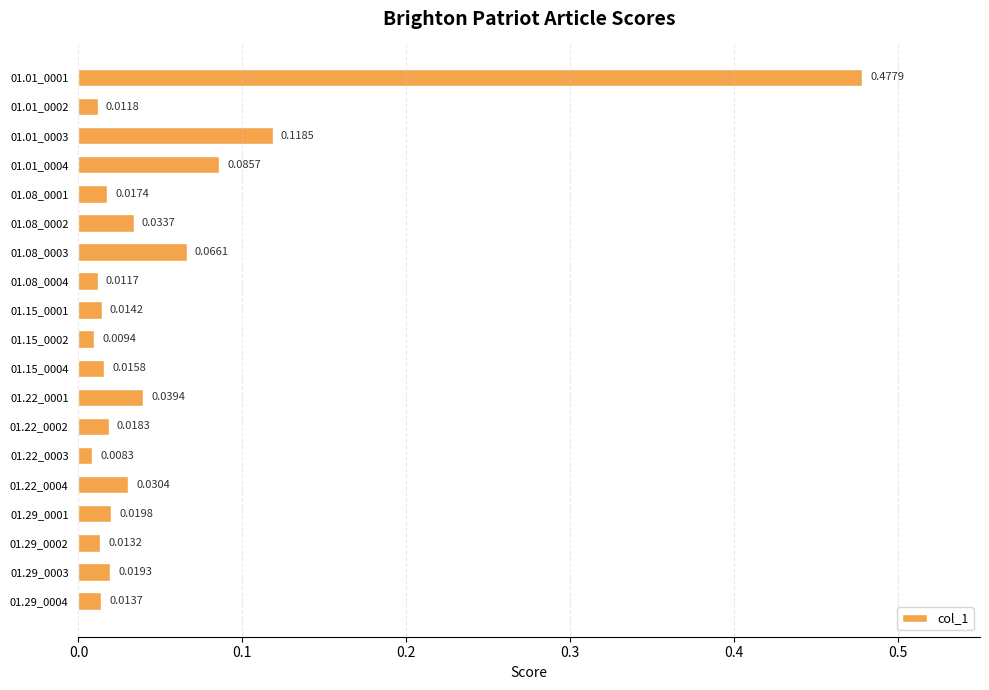

What is the change in value from 01.01_0002 to 01.01_0004?

+0.1